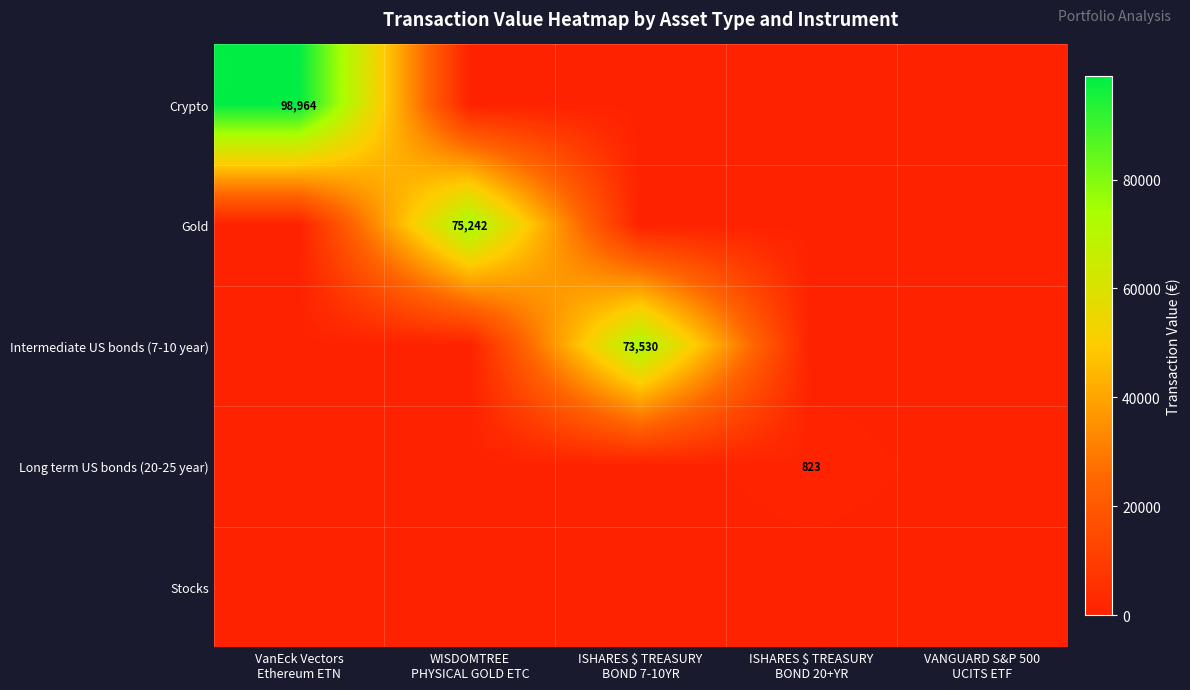

True or false: Long term US bonds (20-25 year) has a value of 822.7 at ISHARES $ TREASURY BOND 20+YR.

True